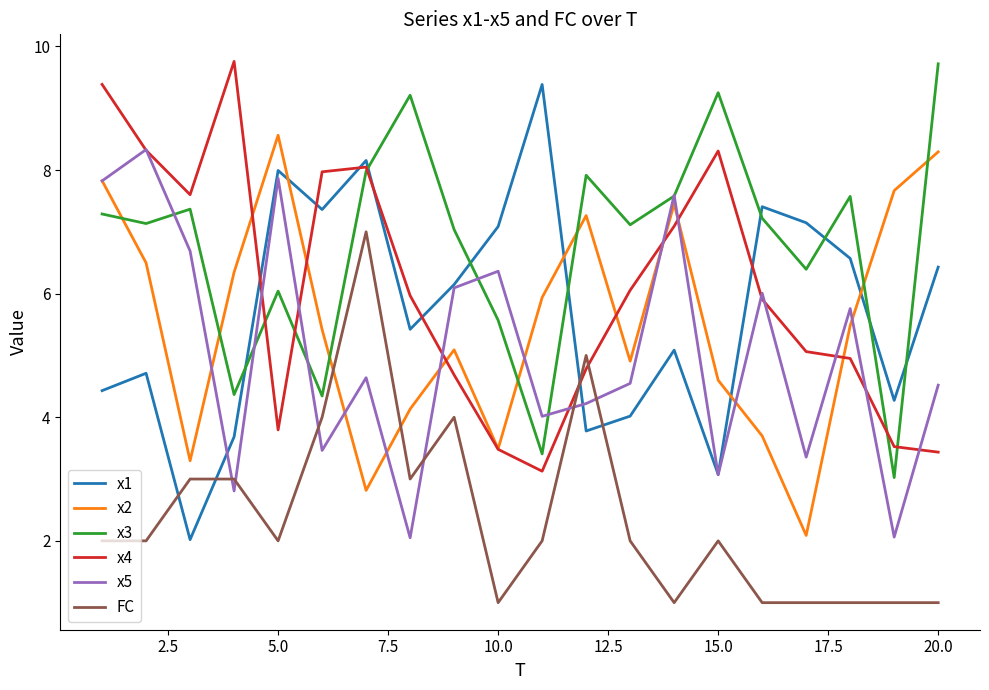

Which series has the largest total across all categories?

x3